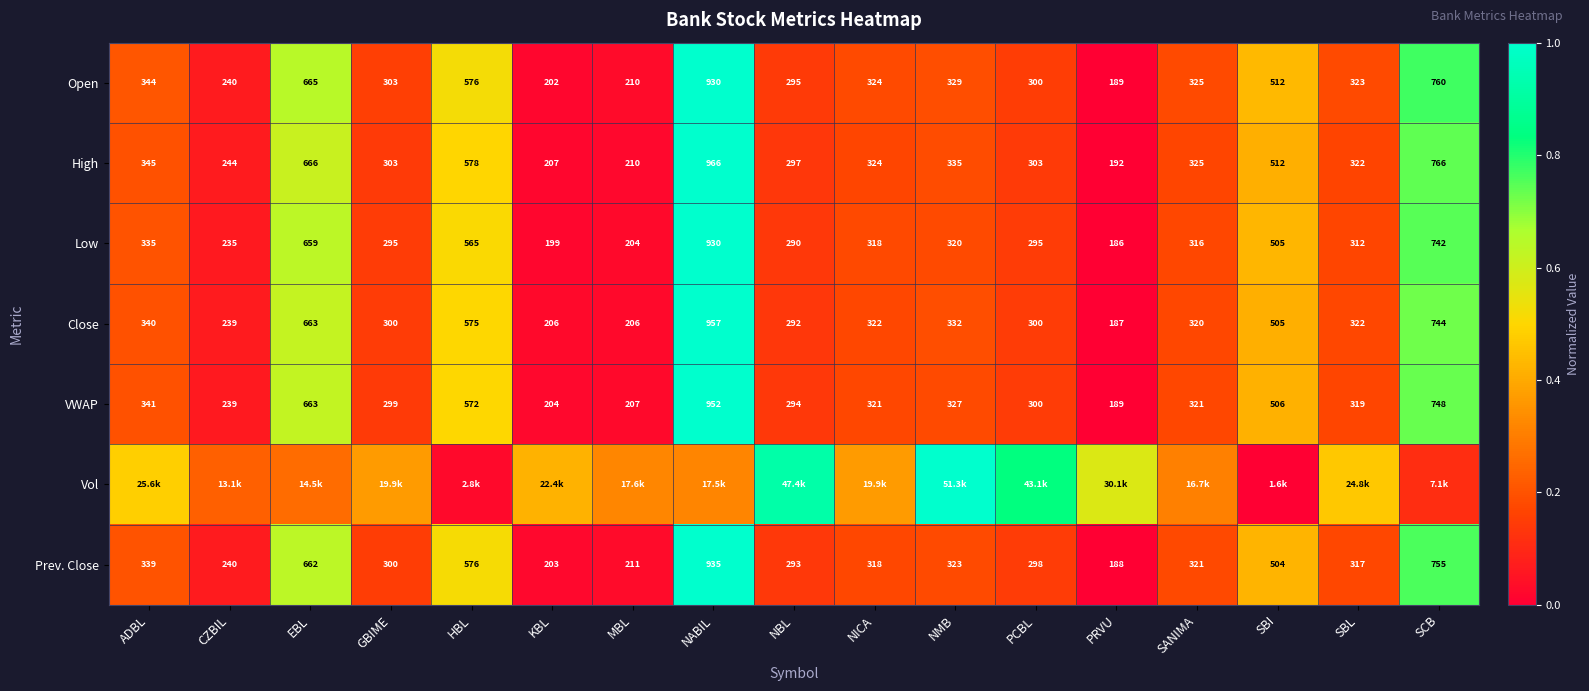

Is the value of VWAP at NABIL greater than the value of Prev. Close at NMB?

Yes